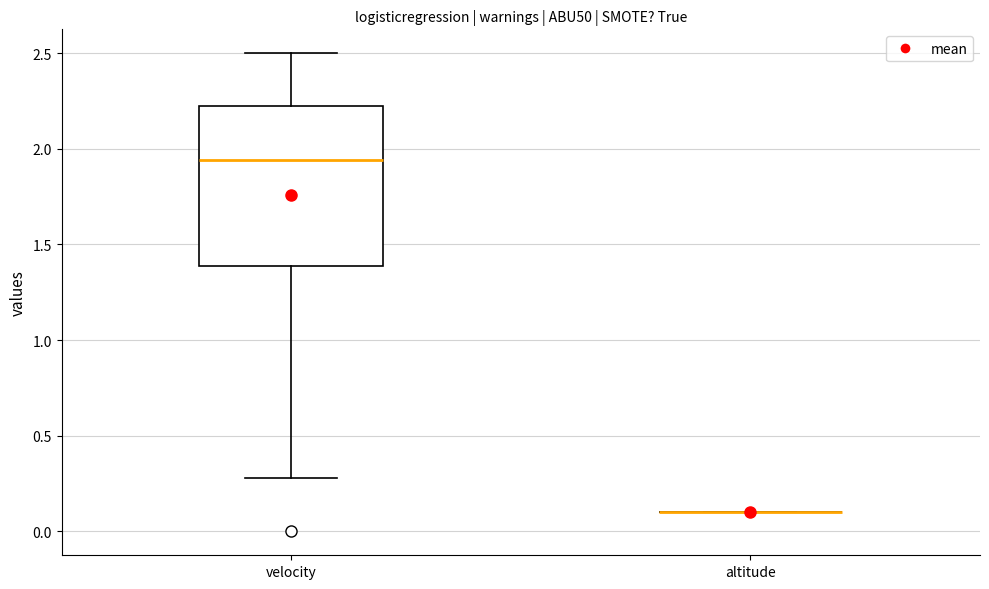

Reading left to right, transcribe this box plot: for each box, give where its median line is, the range the box spans, and where its two whiskers end, as read against the y-axis. The values are not printed on the chart, so give them approximately, as read against the axis.

velocity: median 1.95, box 1.40 to 2.20, whiskers 0.30 to 2.50
altitude: box collapsed to a line at 0.10, whiskers 0.10 to 0.10